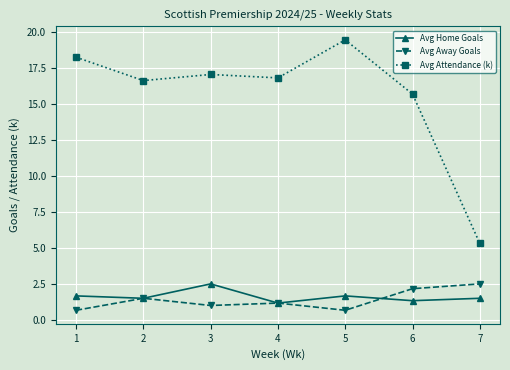

How many lines are shown in the chart?

3